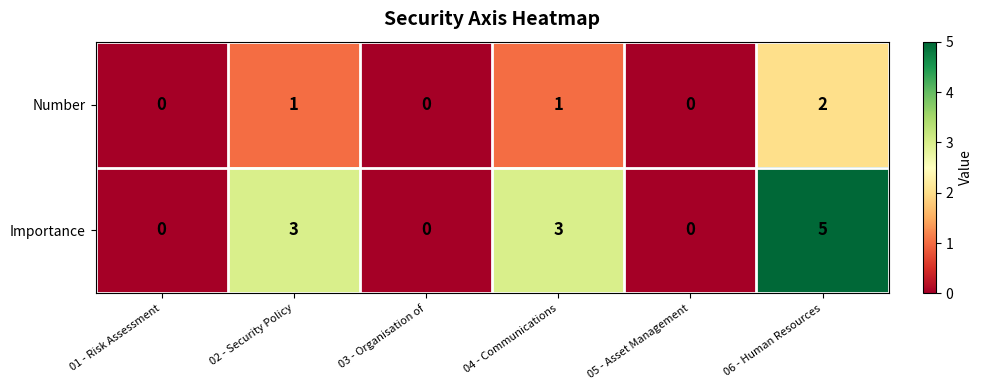

List the series in order of their peak value, lowest first.

Number, Importance